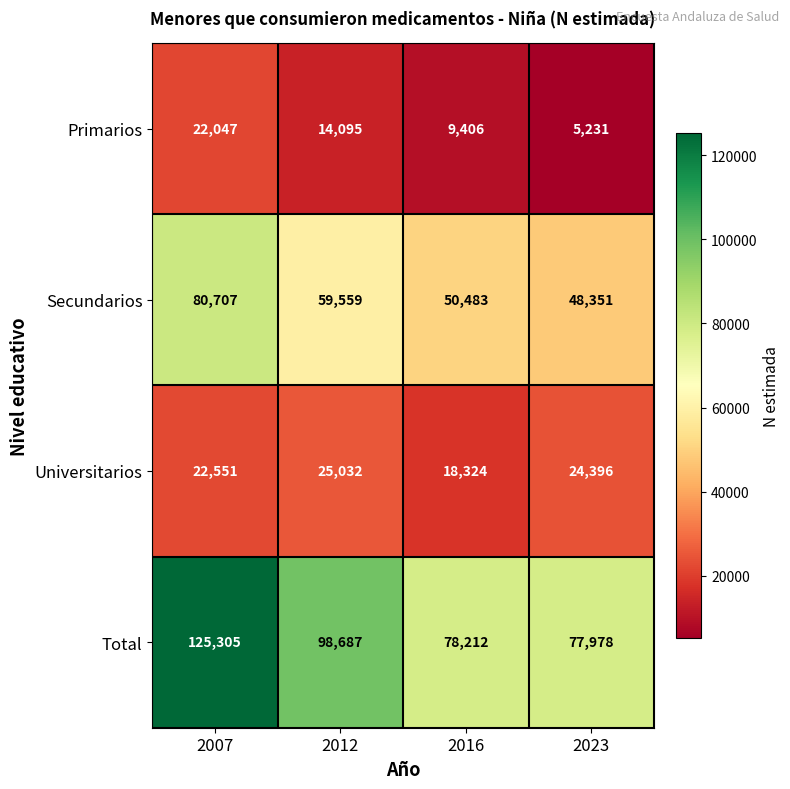

At which label is Secundarios closest to 64529?

2012